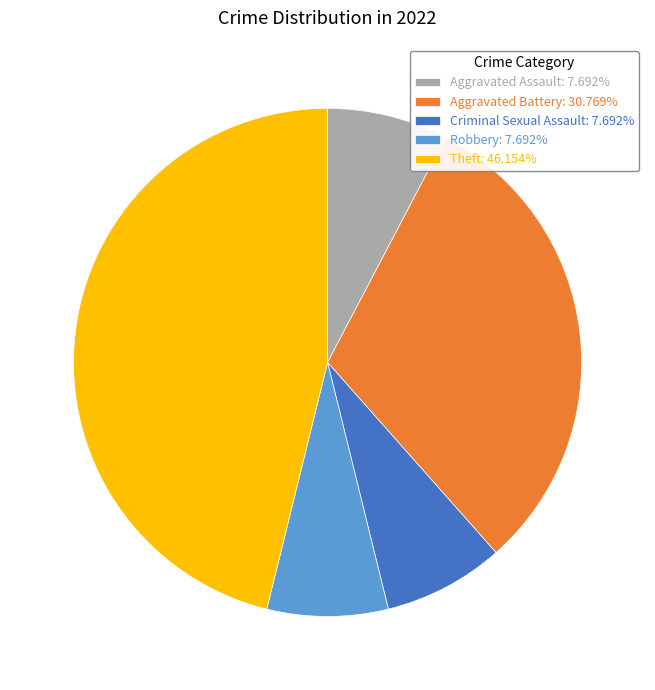

Does any single category account for the majority?

No